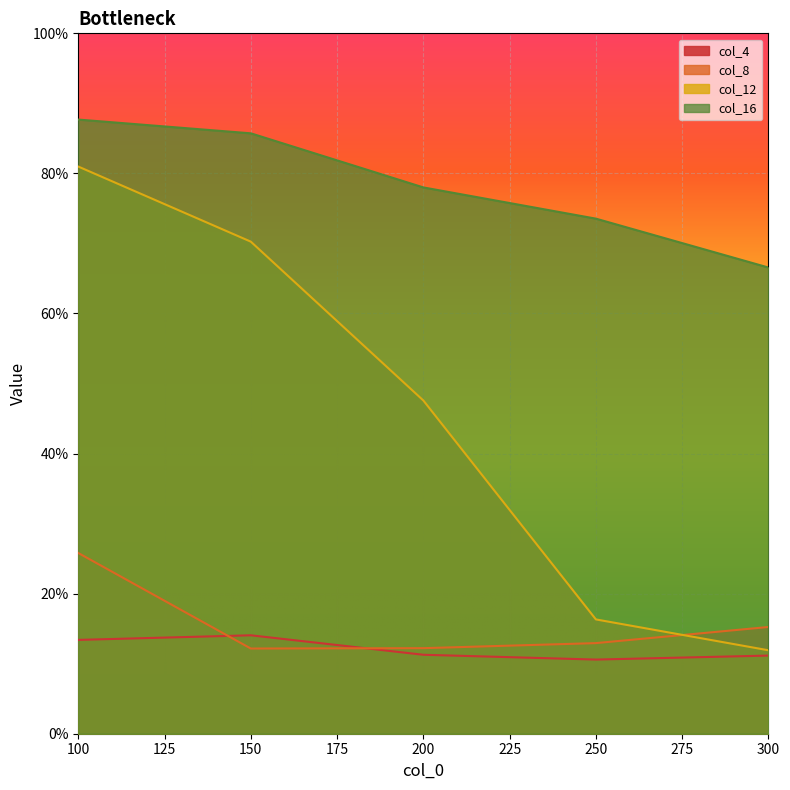

What is the minimum value shown in the chart?

0.1